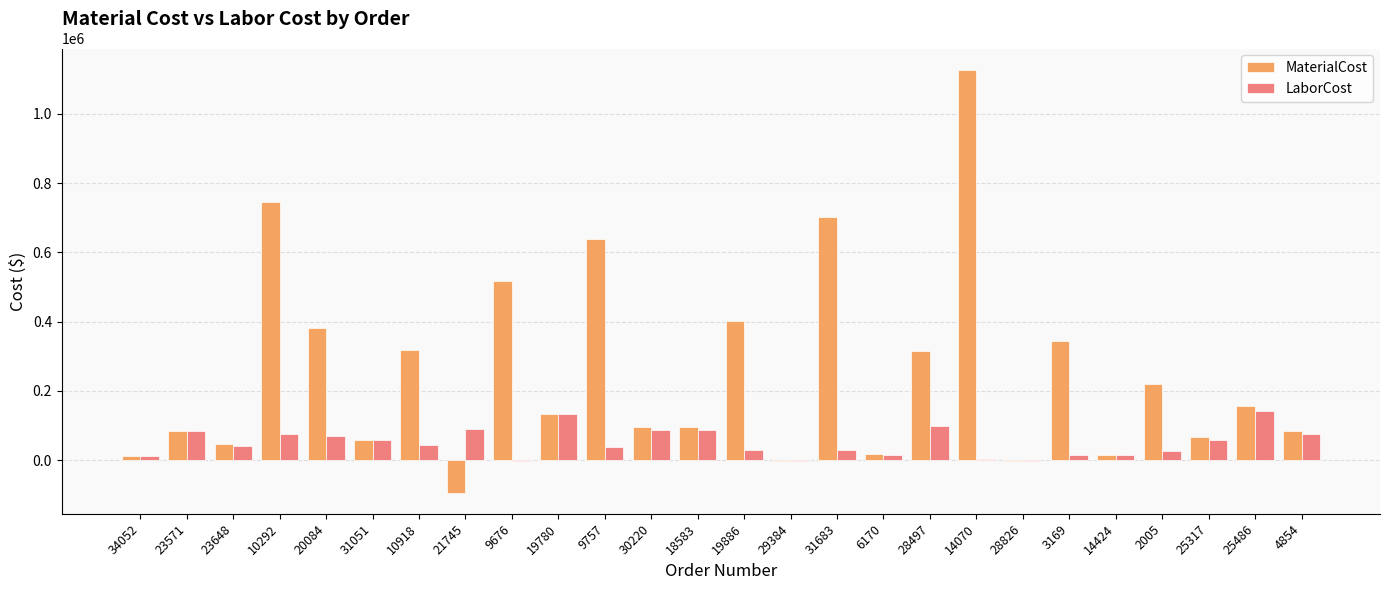

Which series changed the most between 20084 and 25486?

MaterialCost